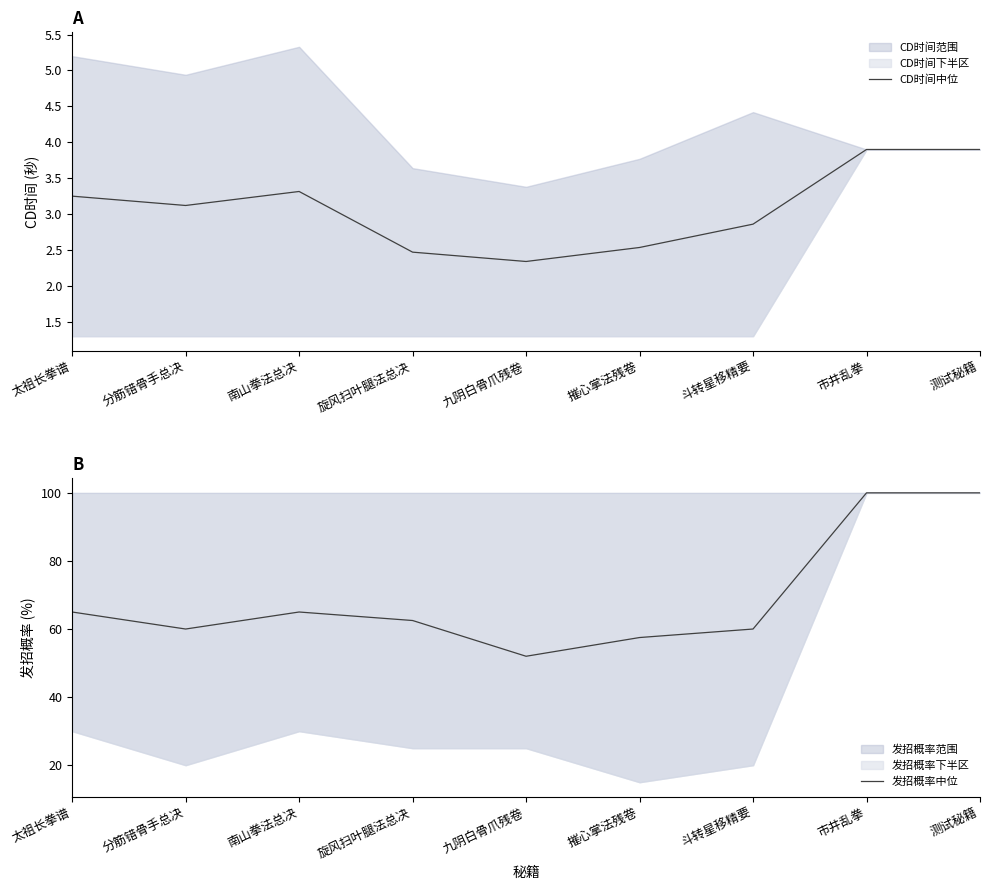

At which label does CD时间中位 first exceed 3?

太祖长拳谱